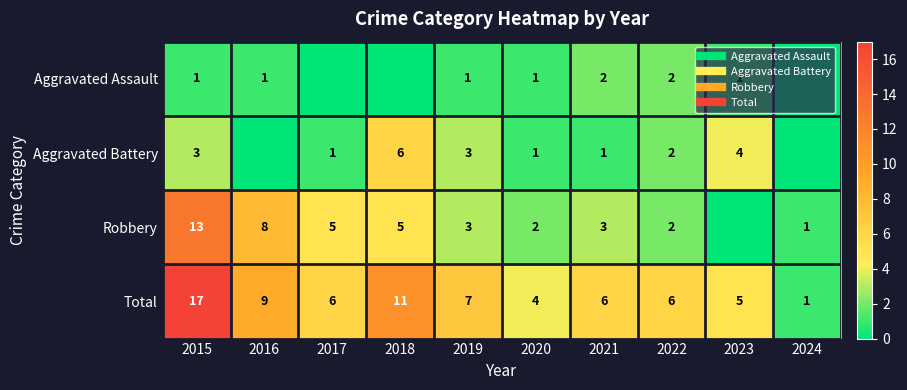

Read the Aggravated Assault value at 2021.

2